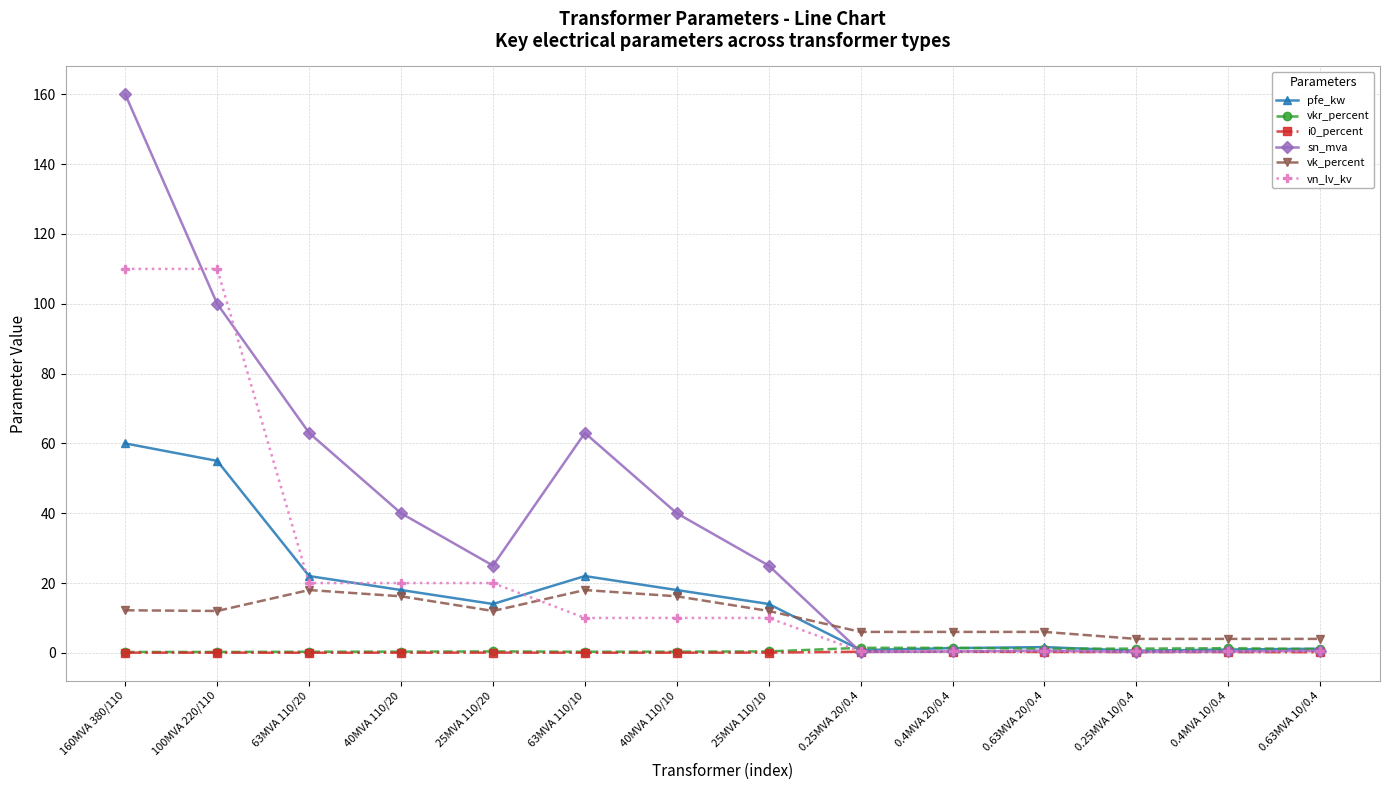

Which series has the widest spread of values?

sn_mva